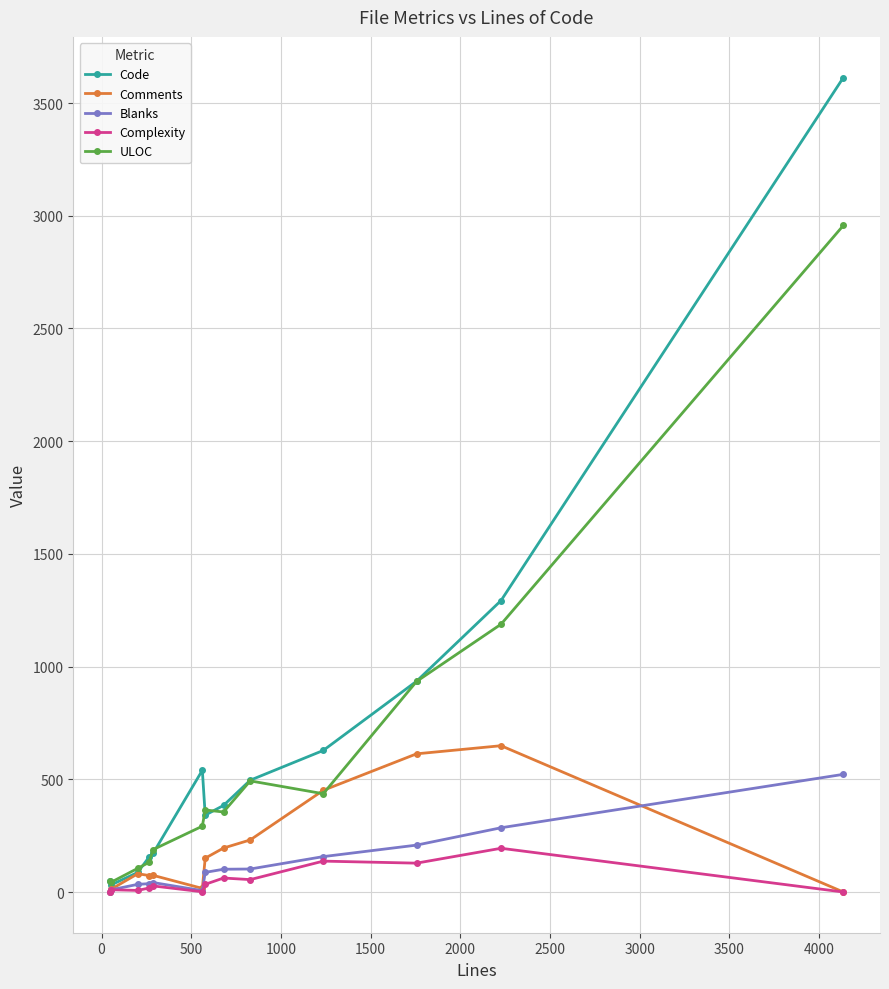

True or false: Complexity has more than 0 points higher than both neighbors.

True